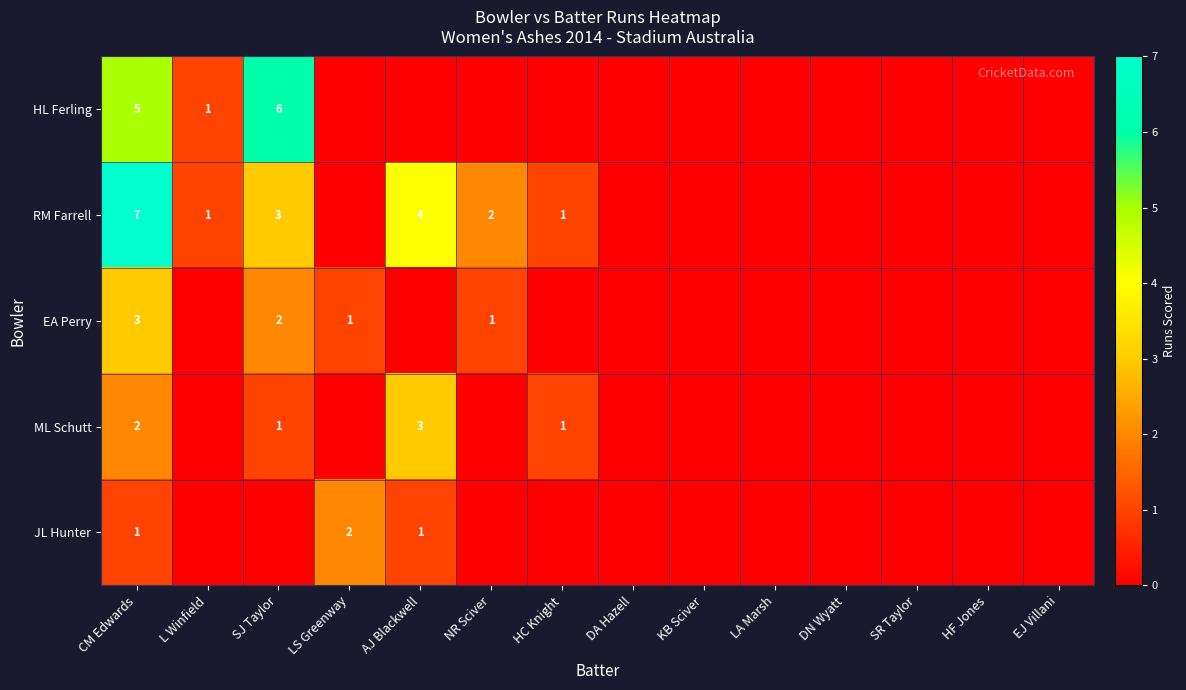

True or false: RM Farrell has a value of 0 at NR Sciver.

False